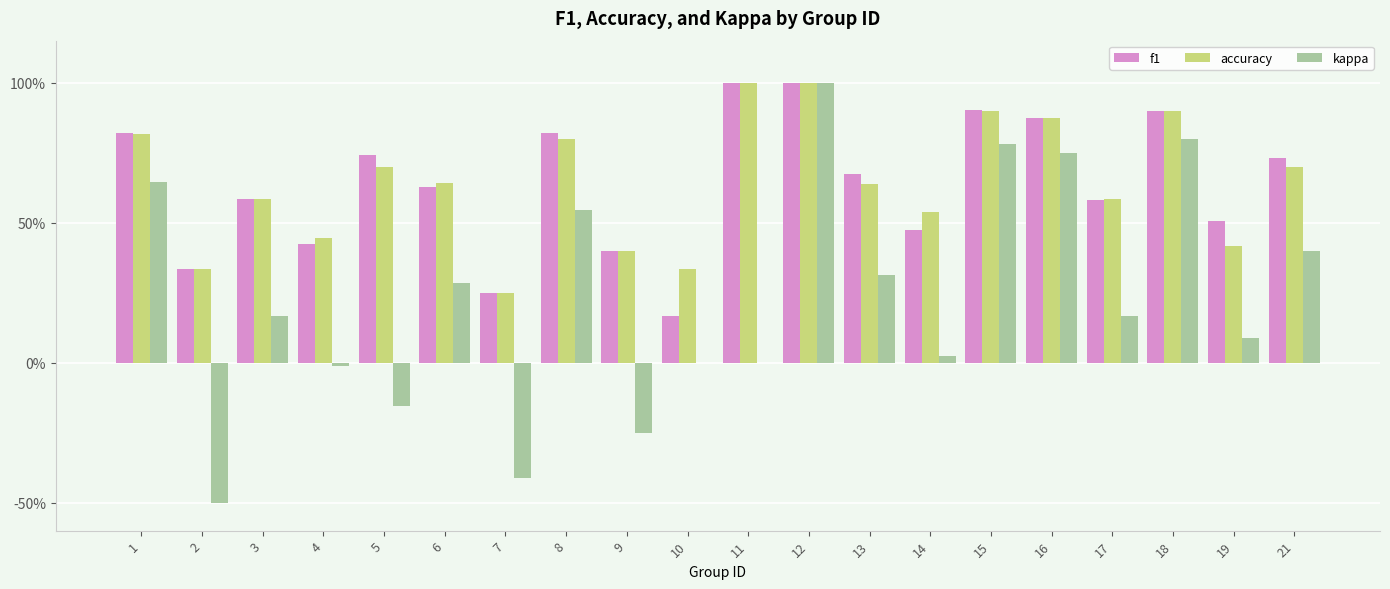

Which series has the widest spread of values?

kappa